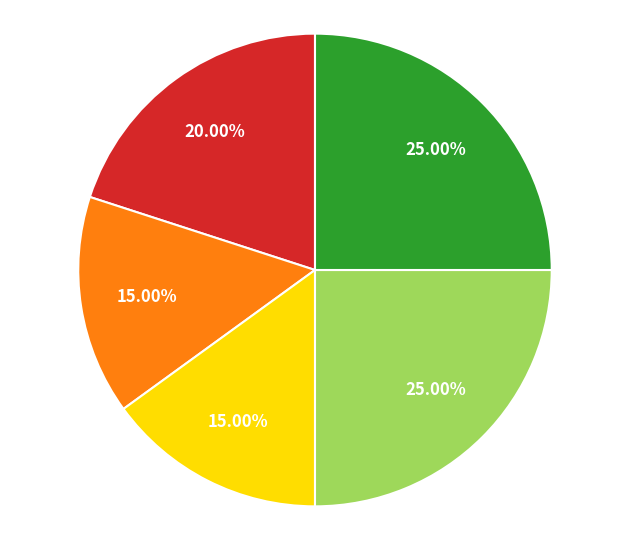

Is there a majority slice in this chart?

No